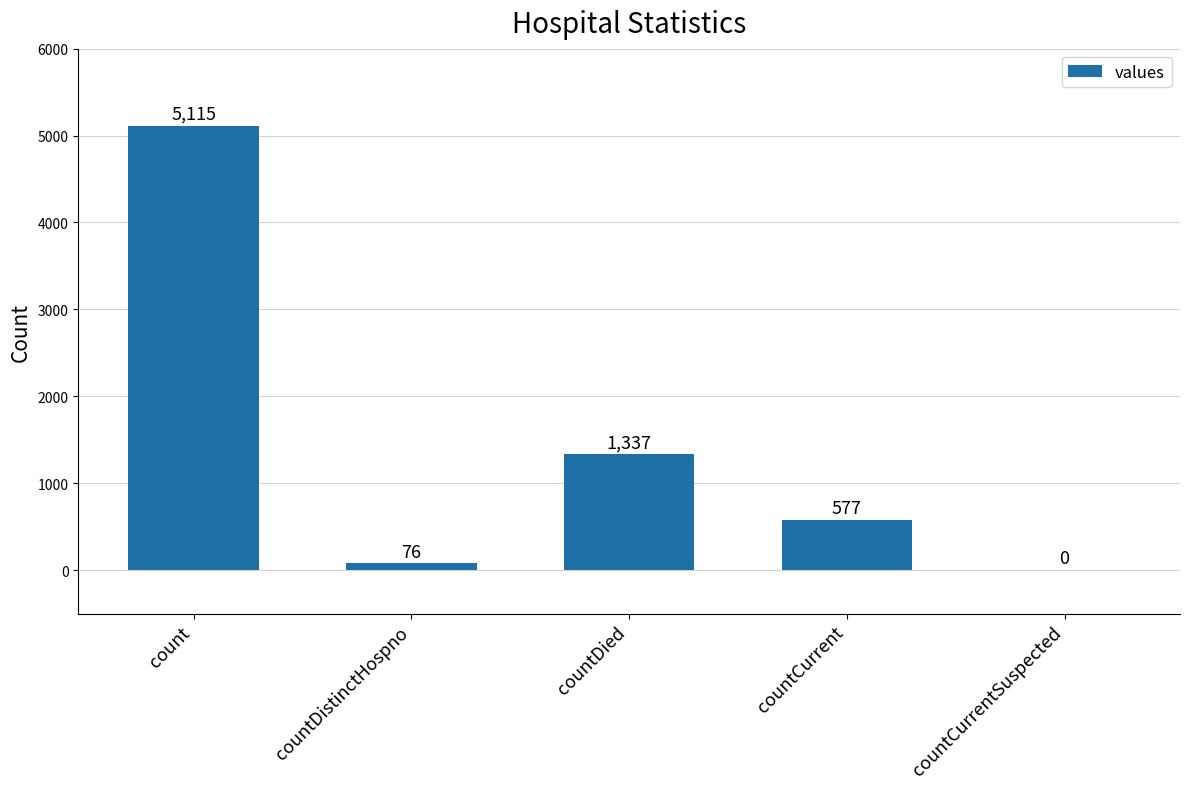

What is the sum of all values?

7105